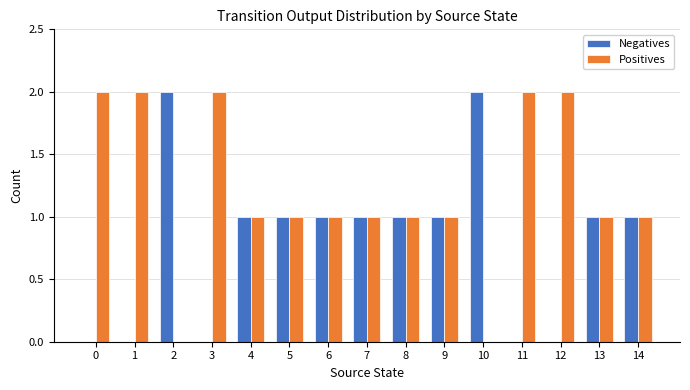

What is the greatest value displayed?

2